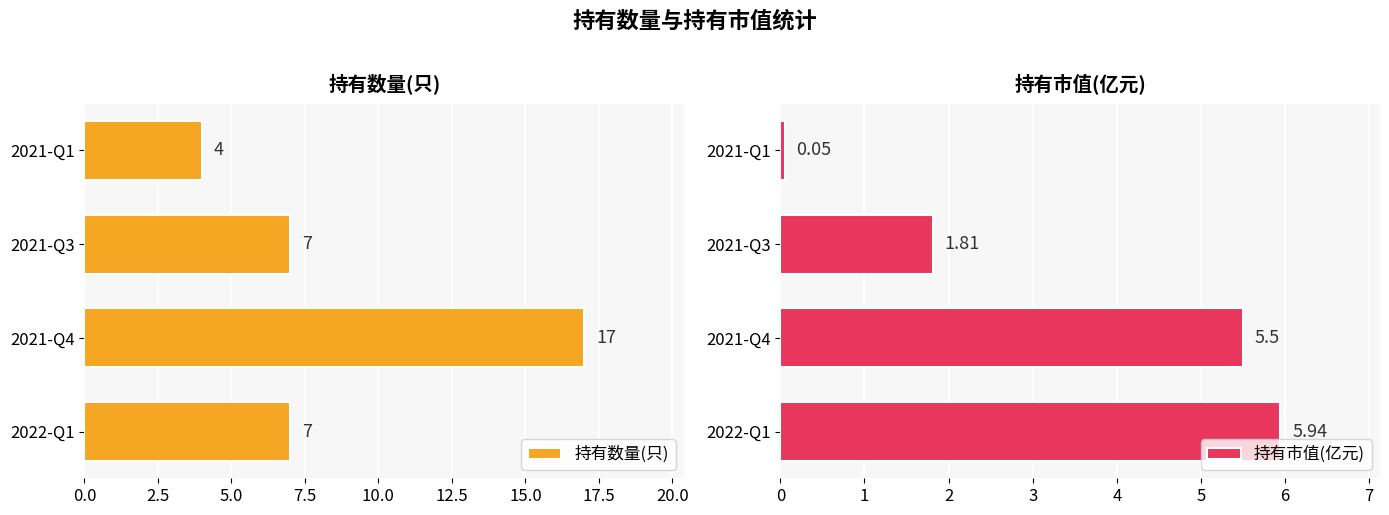

True or false: 持有数量(只) has a value of 7 at 2021-Q4.

False